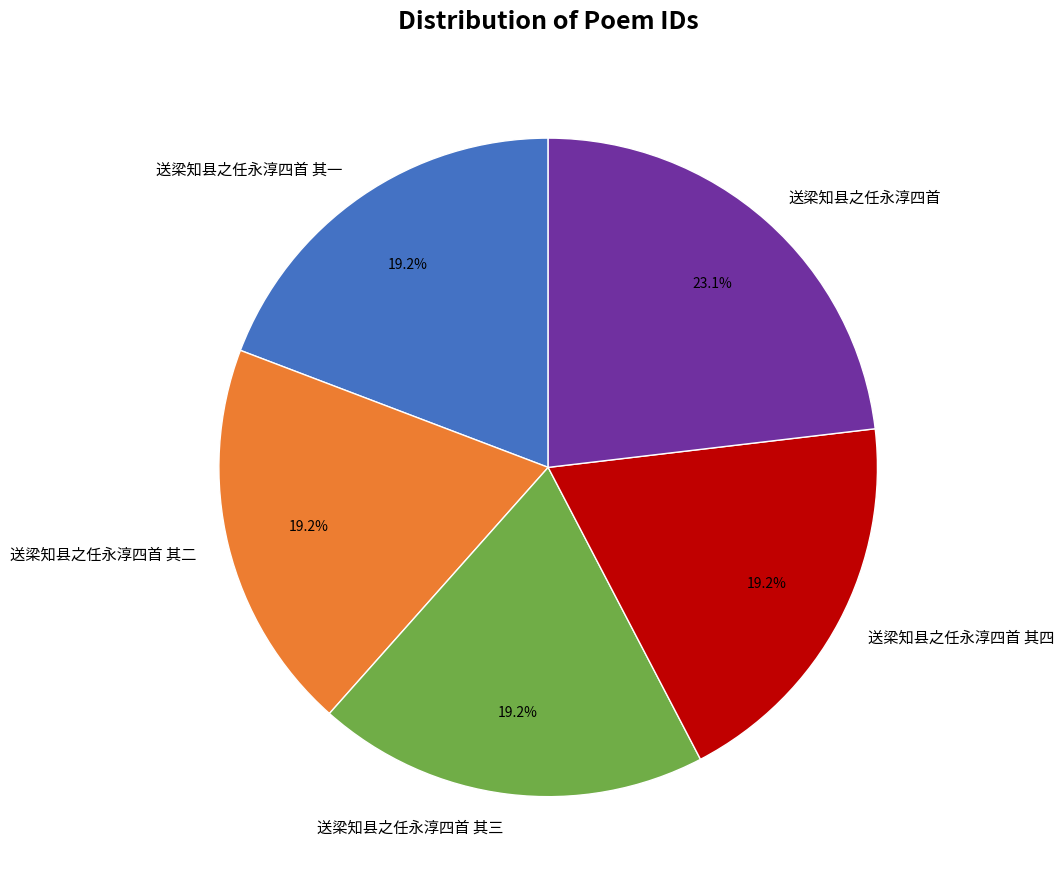

How many segments does this pie chart have?

5